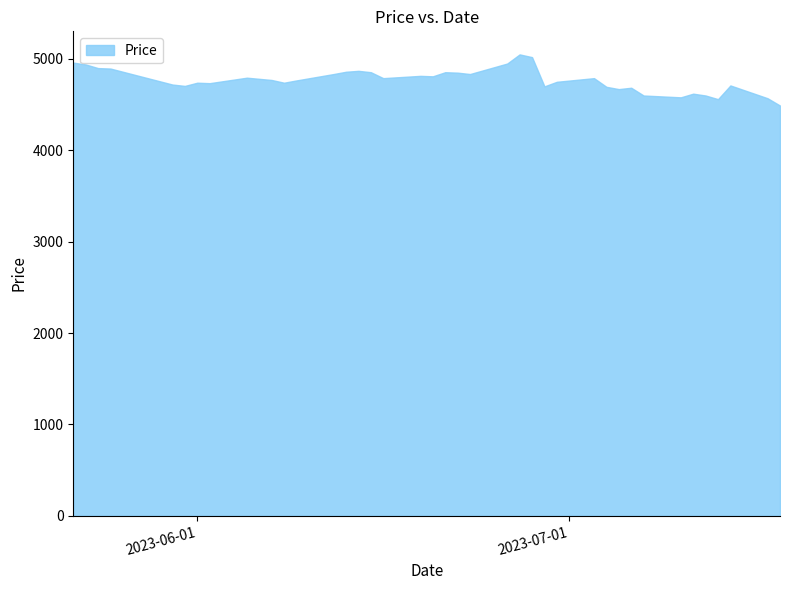

What is the smallest value displayed?

4490